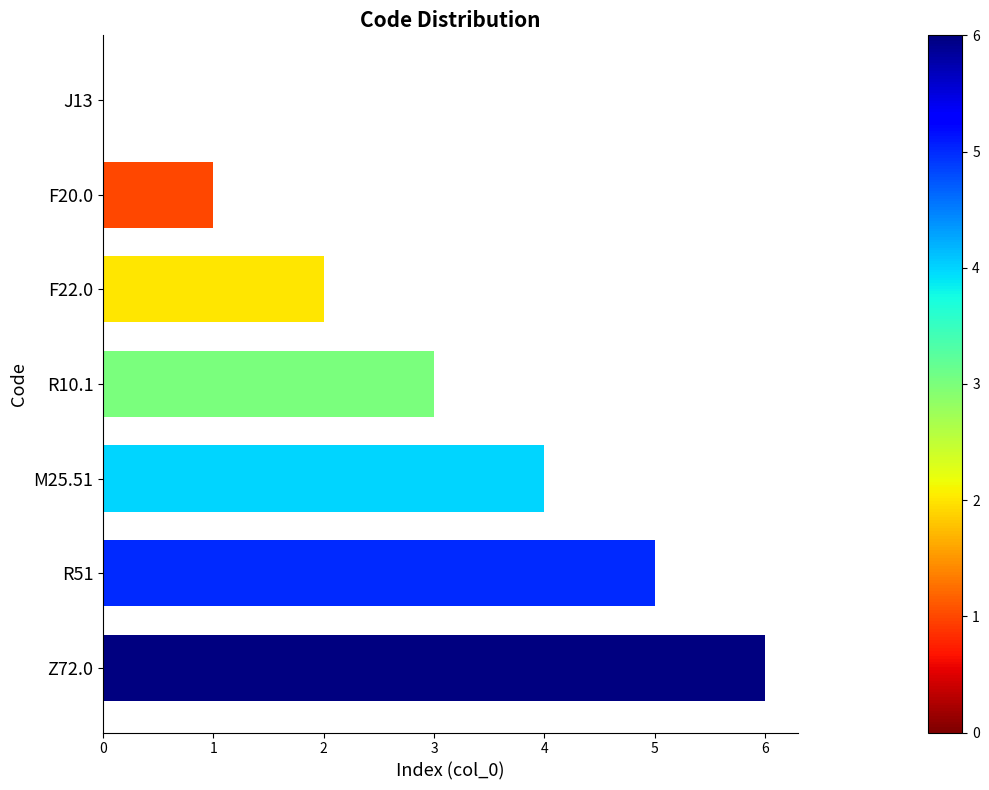

At which label is the value closest to 3?

R10.1